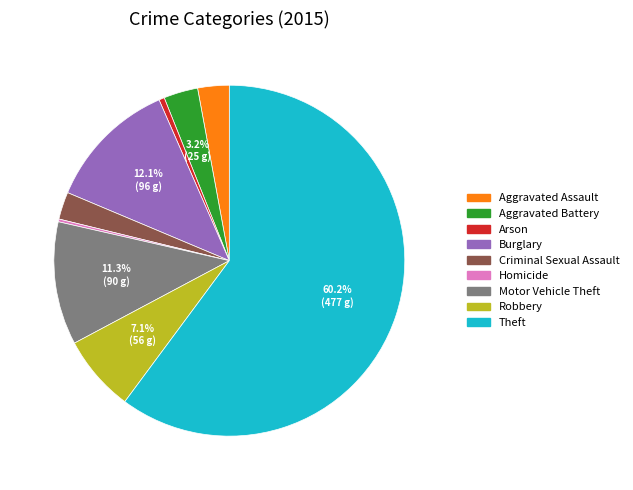

What portion of the pie excludes Aggravated Battery?

96.8%